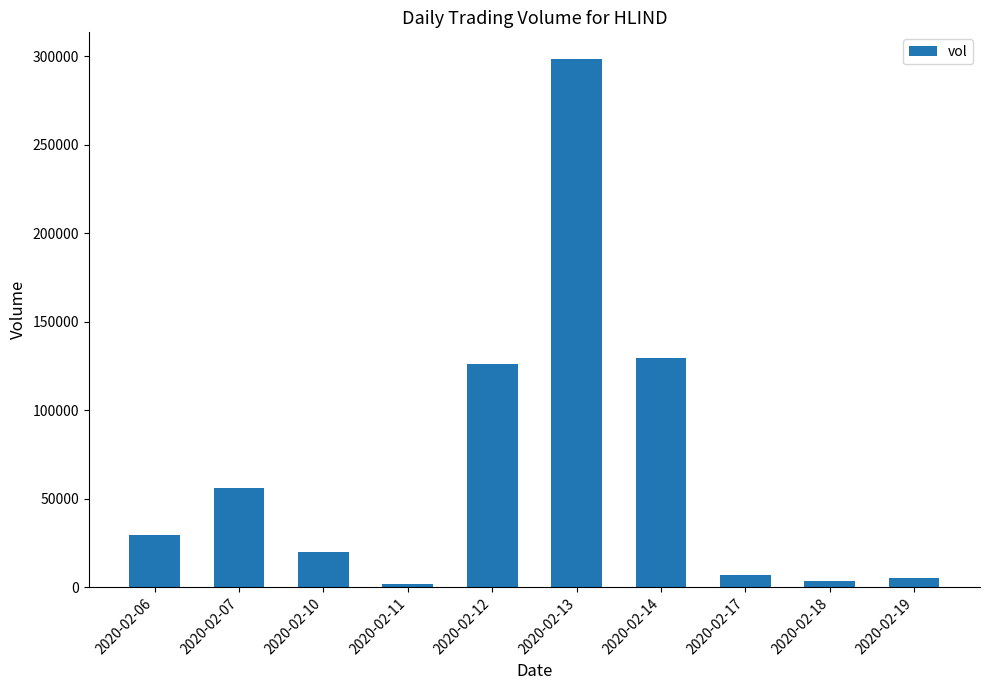

Read the value at 2020-02-12, to the nearest 10.

126000